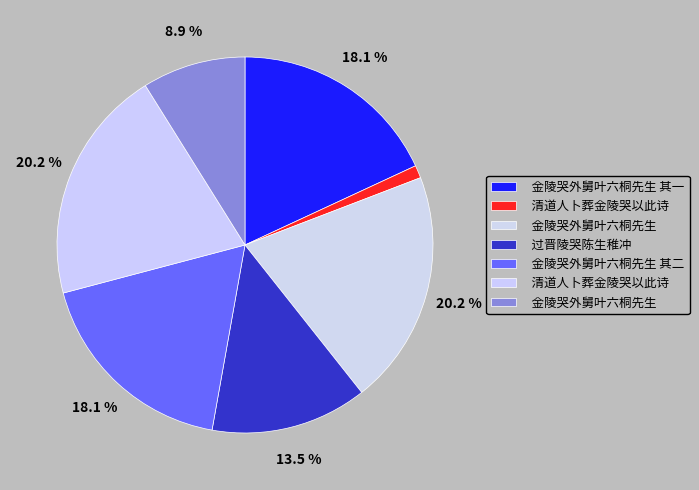

Count the number of slices in the pie.

7